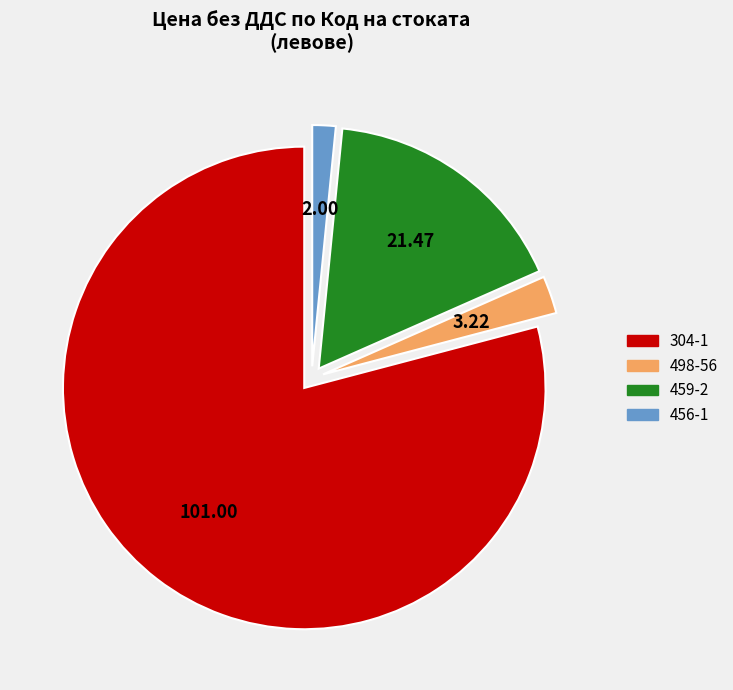

What is the largest slice in the pie chart?

304-1